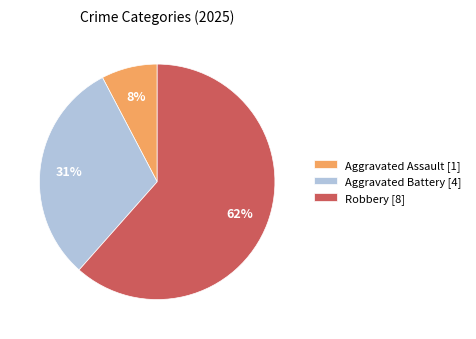

Which category accounts for the majority?

Robbery [8]